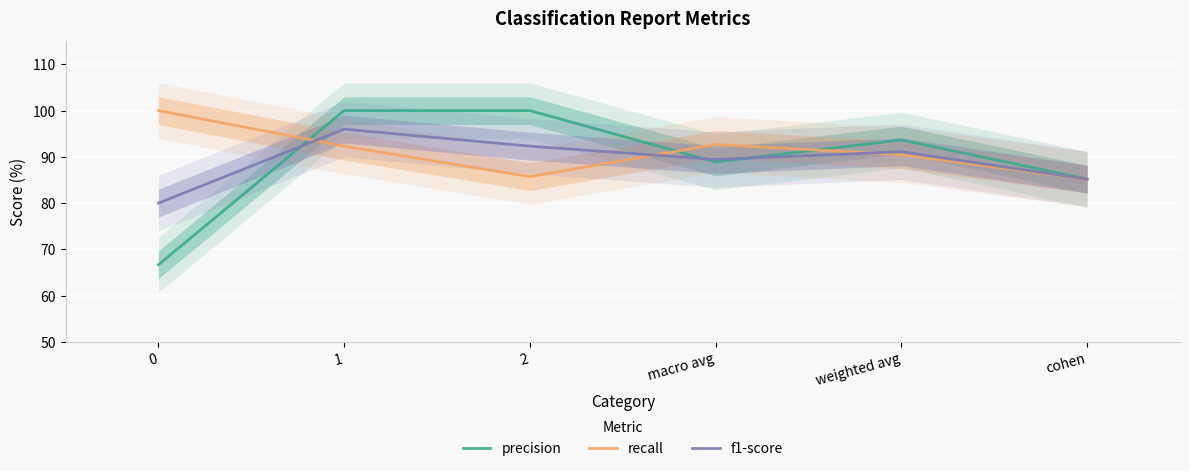

Count the number of data series in this chart.

3